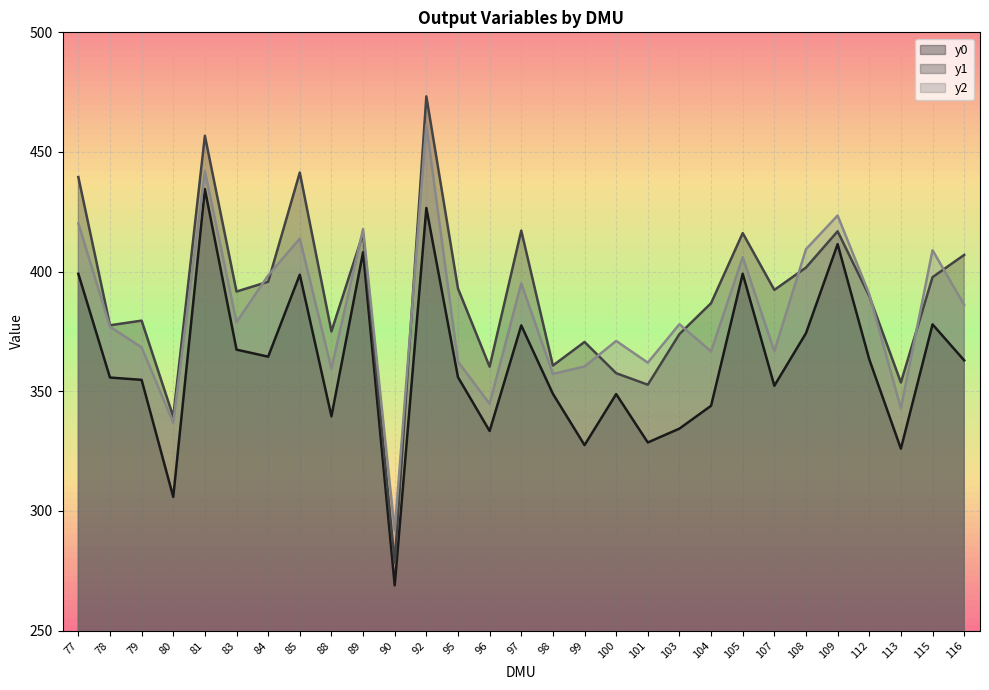

What is the difference between the maximum and minimum values in the y1 series?

194.9